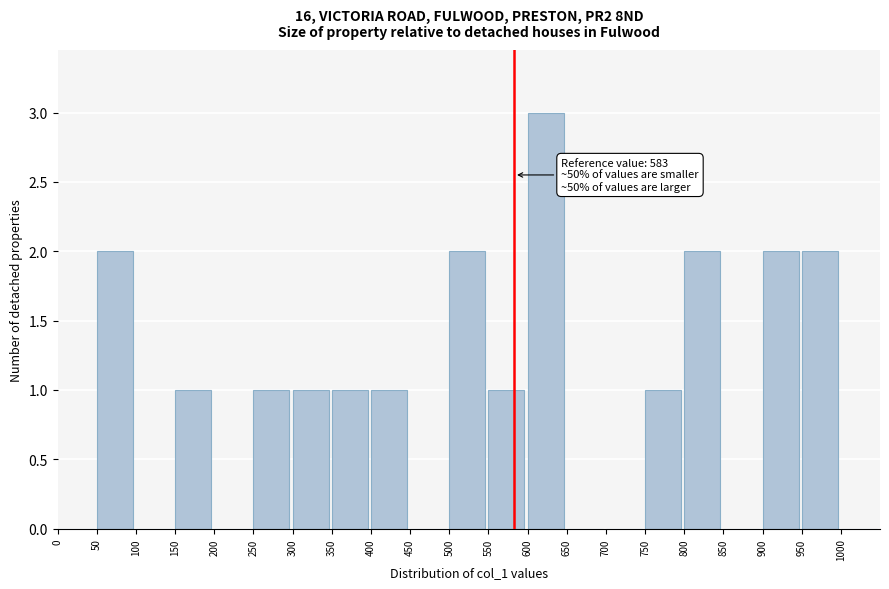

Which range on the x-axis has the tallest bar?

600 to 650